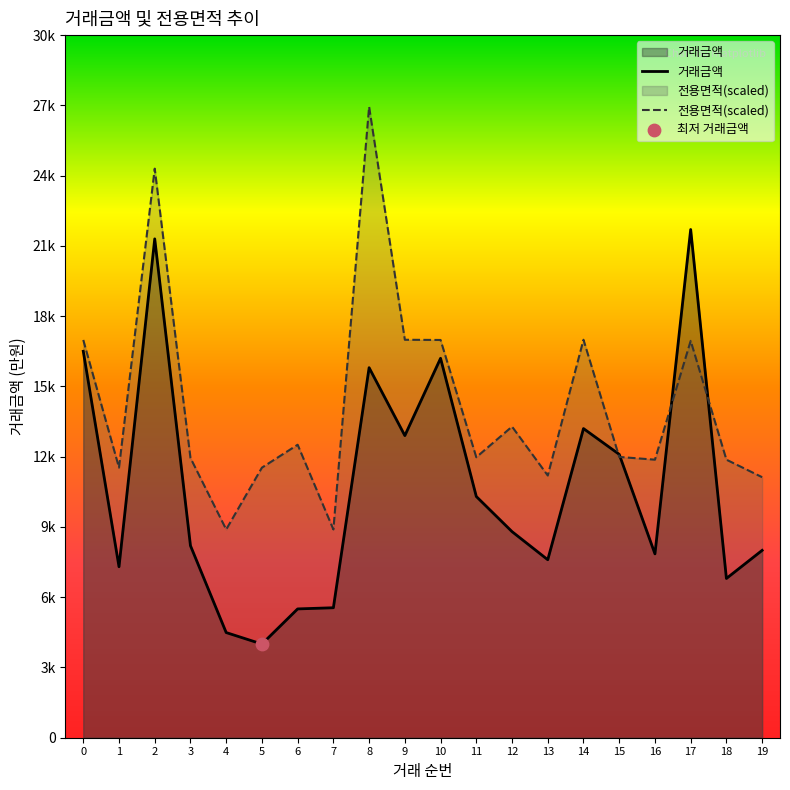

At how many categories does at least one series exceed 23034?

2